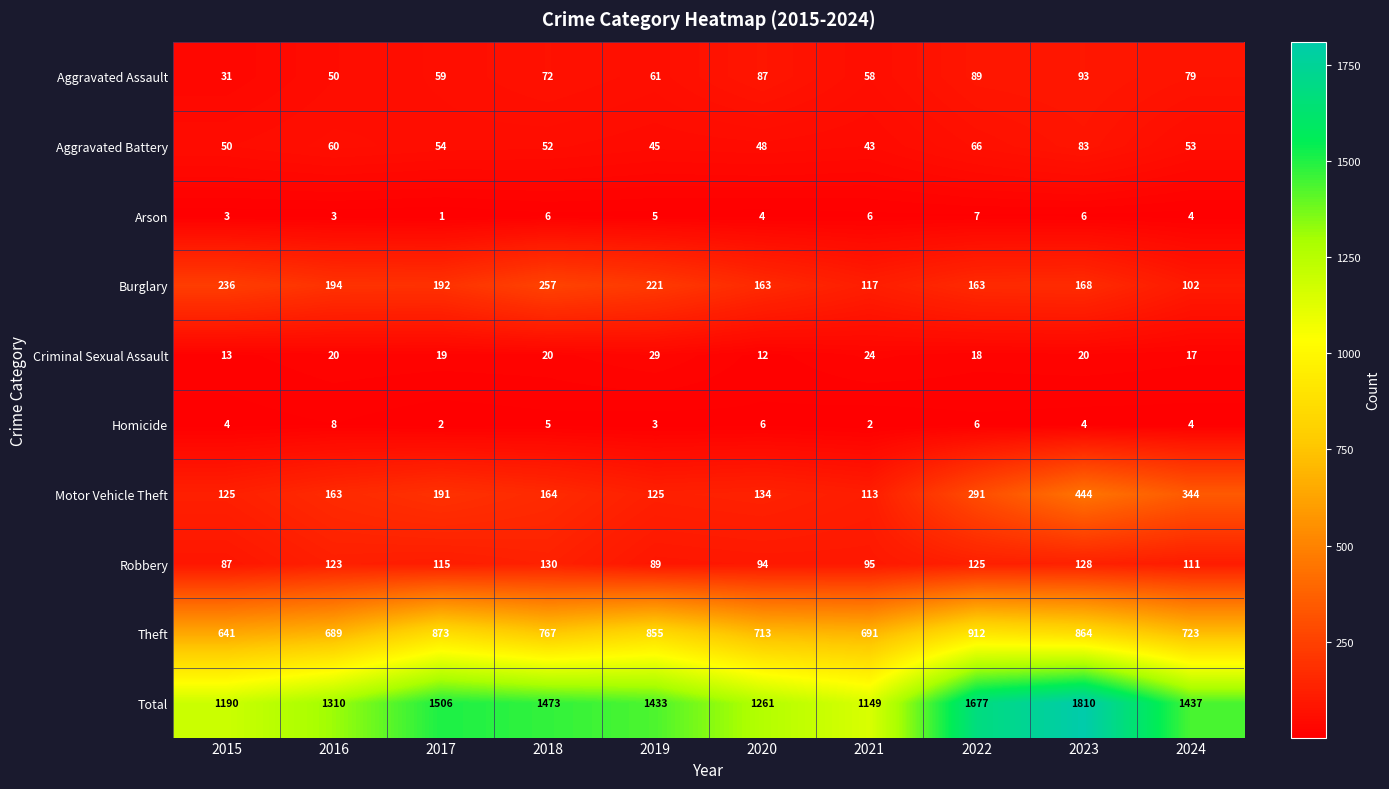

What is the maximum value shown in the chart?

1810